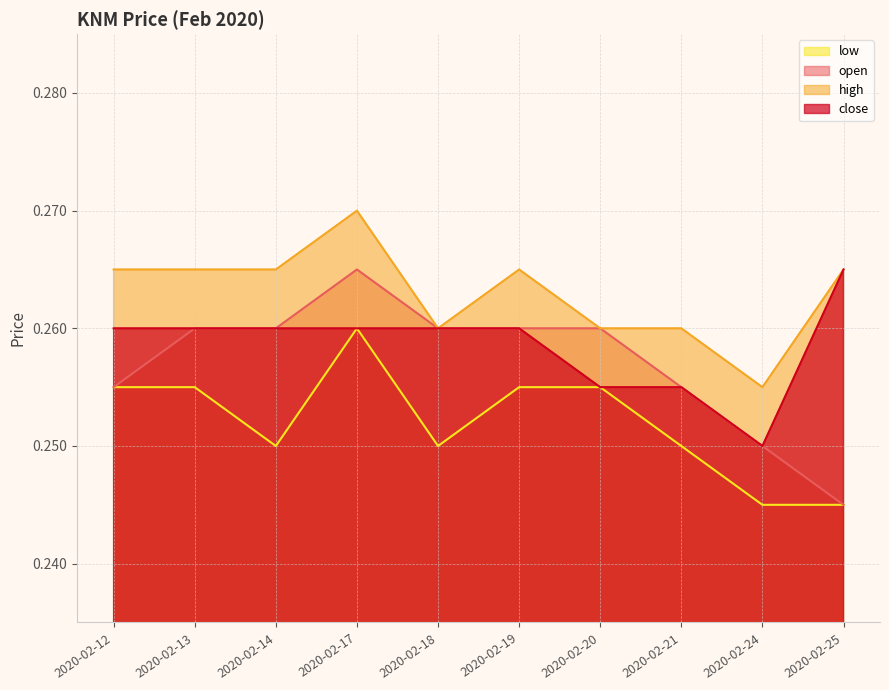

How many interior local peaks does the open series have?

1